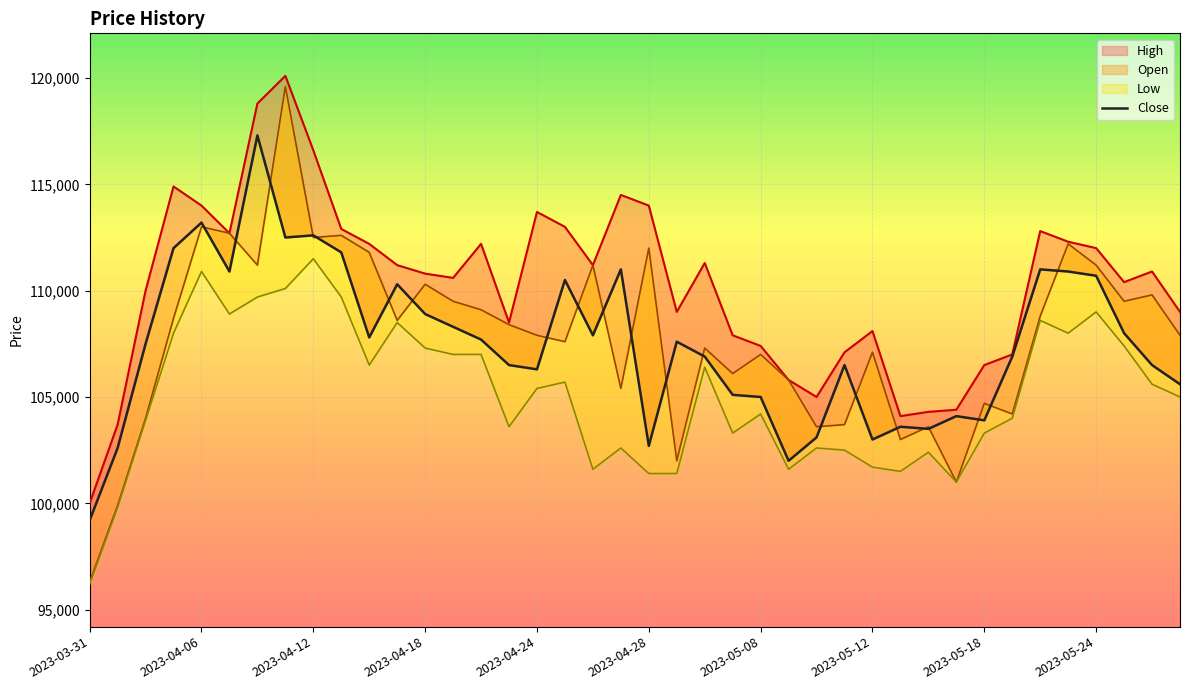

Read the value at 2023-05-24, to the nearest 100.

111800